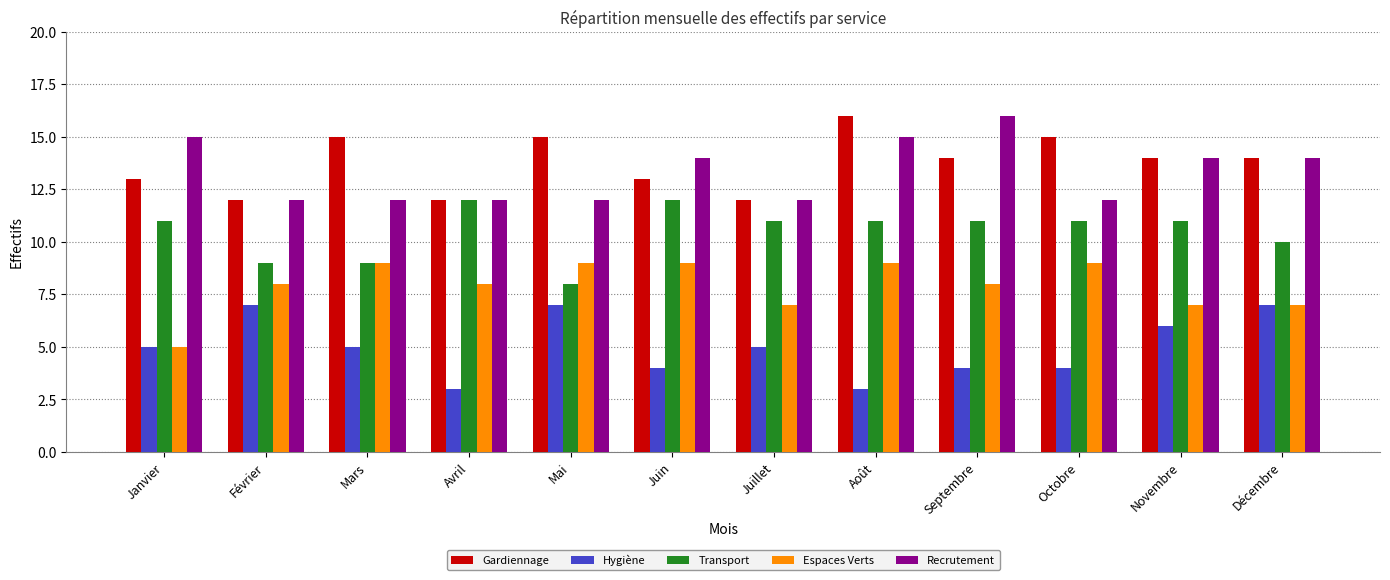

At which label does Gardiennage reach its peak?

Août